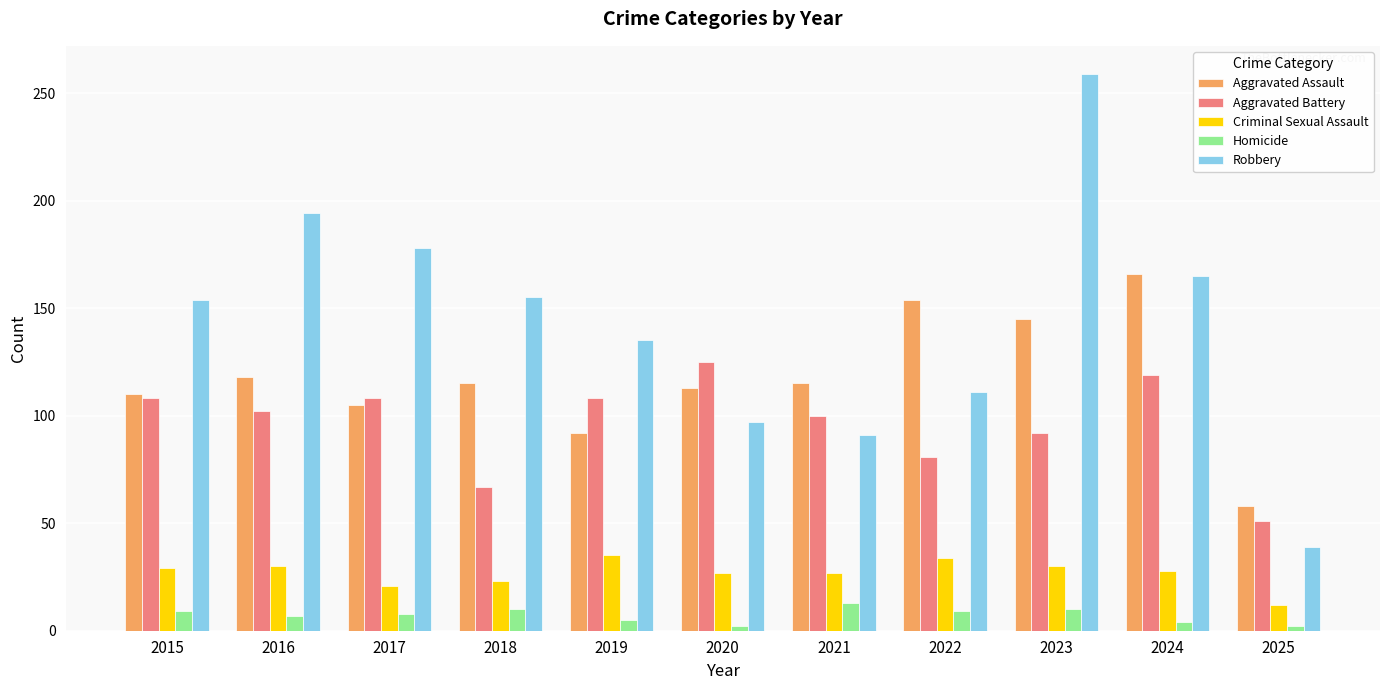

What is the sum of all Robbery values?

1578